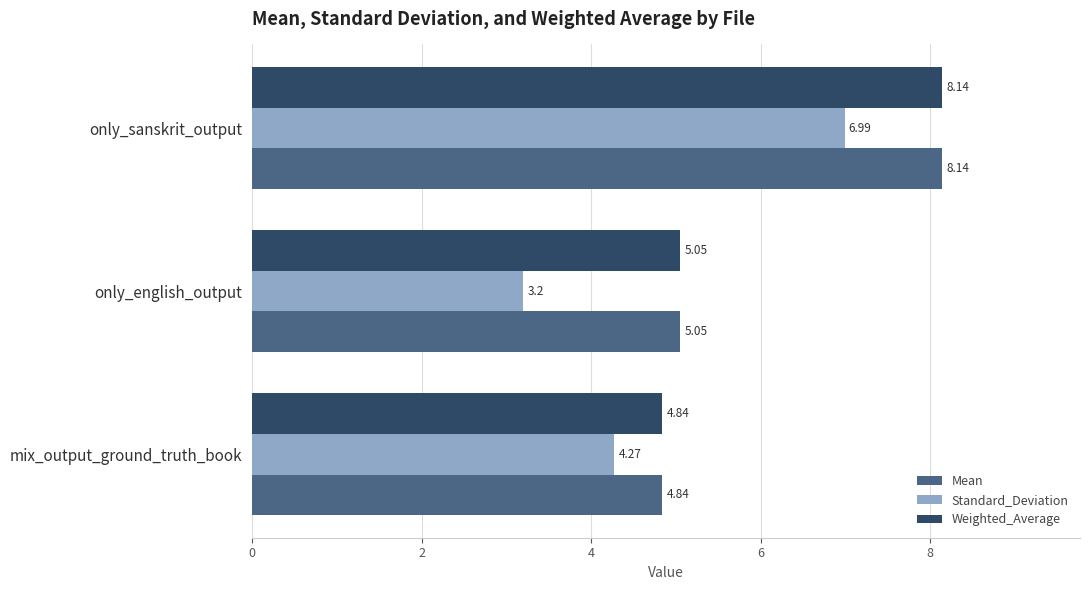

Which series changed the most between mix_output_ground_truth_book and only_english_output?

Standard_Deviation